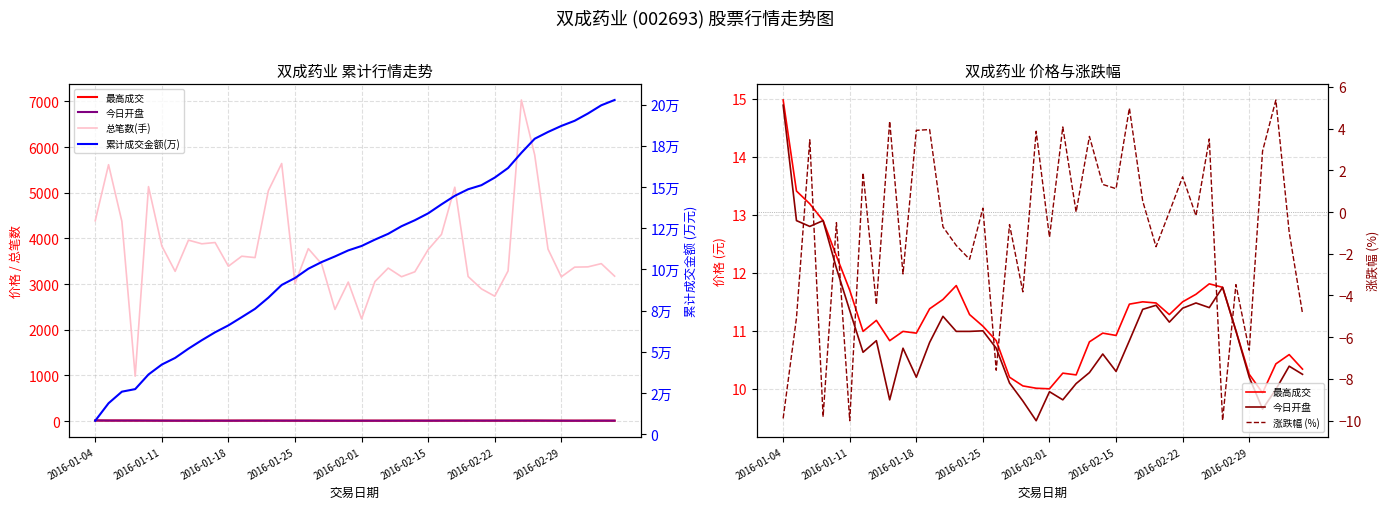

Where does the 总笔数(手) series first go above 3449?

2016-01-04